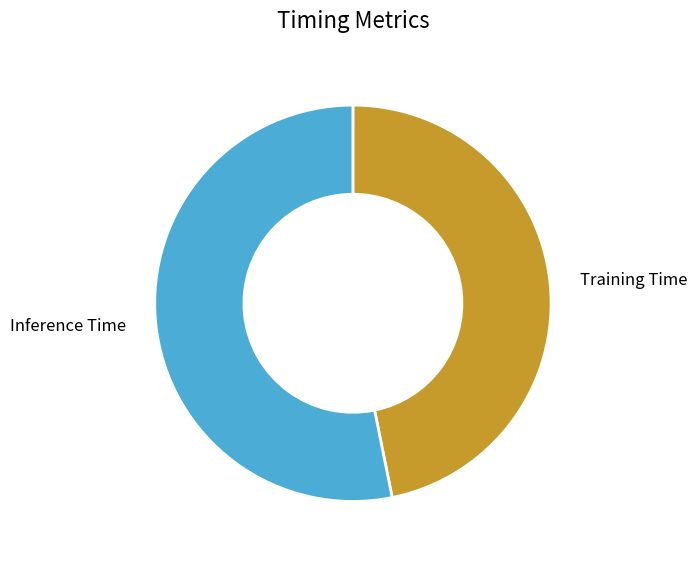

Which category has the smallest portion of the pie?

Training Time